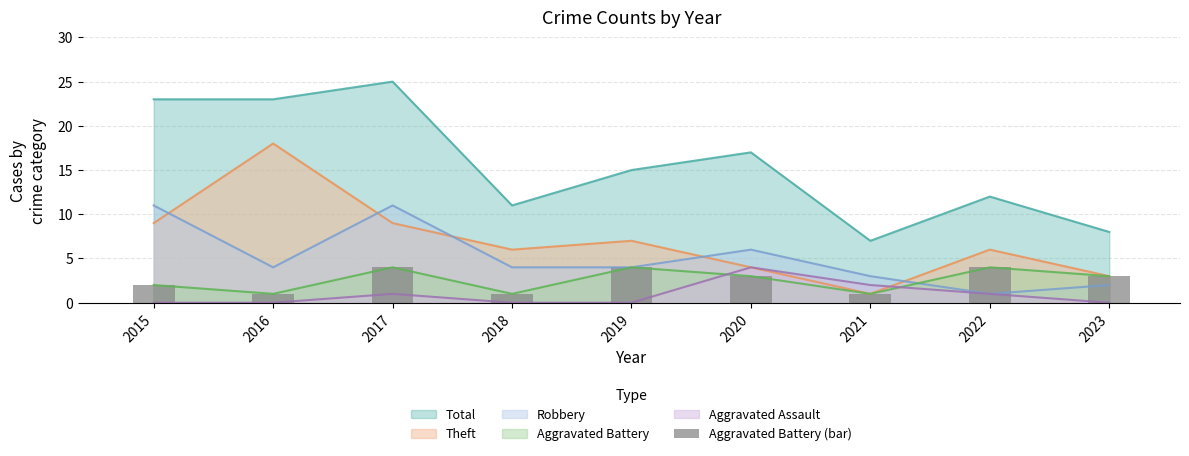

Reading left to right, transcribe all the data shown in this chart.

2015=2	2016=1	2017=4	2018=1	2019=4	2020=3	2021=1	2022=4	2023=3